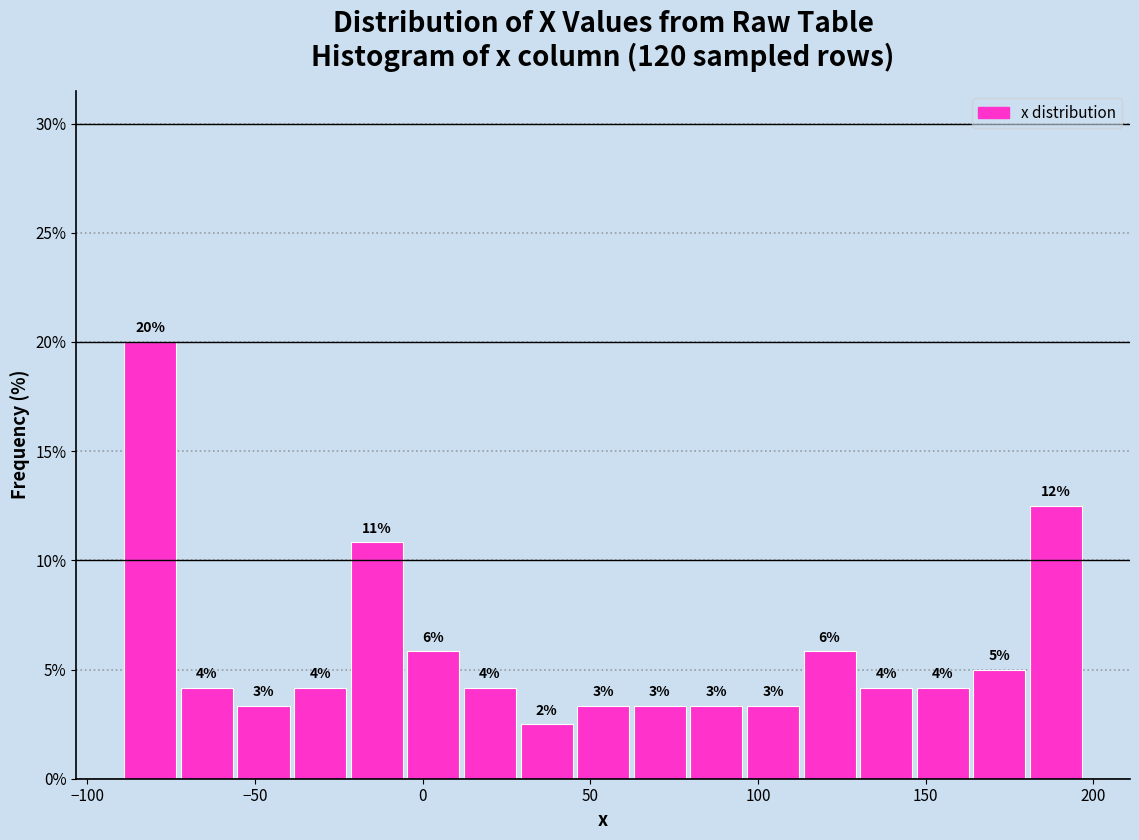

Around what value on the x-axis is the tallest bar? Give the approximate position of its centre, as read against the axis.

-80